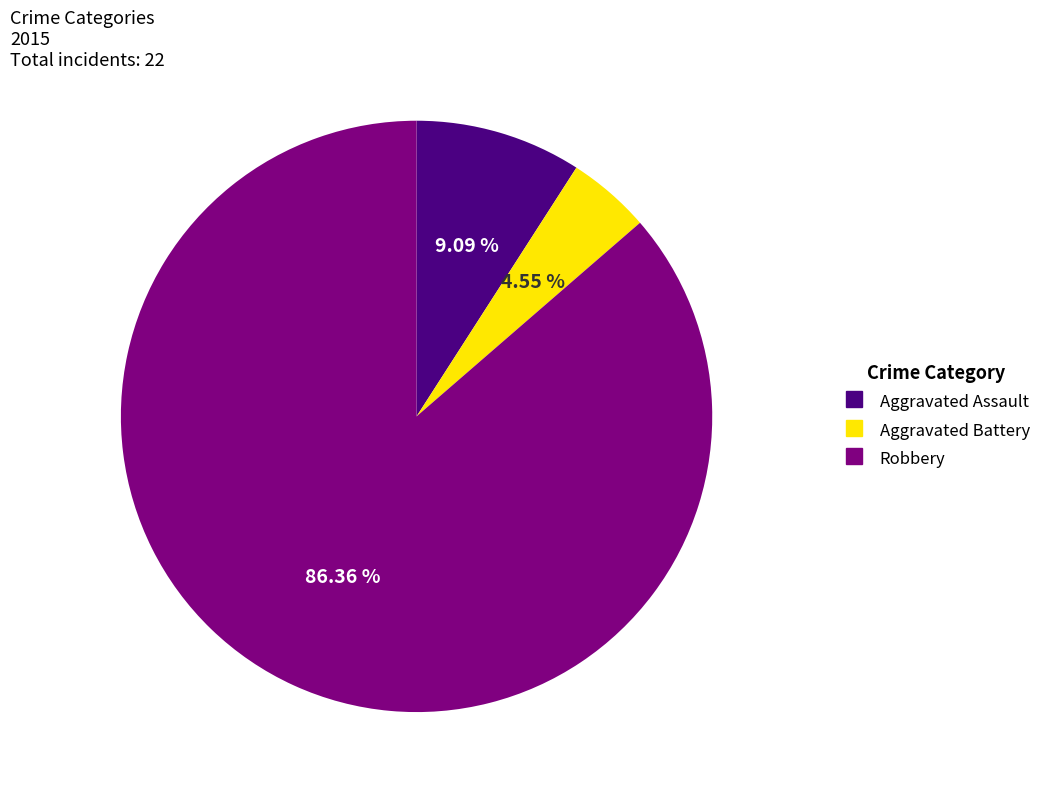

To the nearest percent, what is the difference between the Aggravated Battery and Robbery slice percentages?

82%